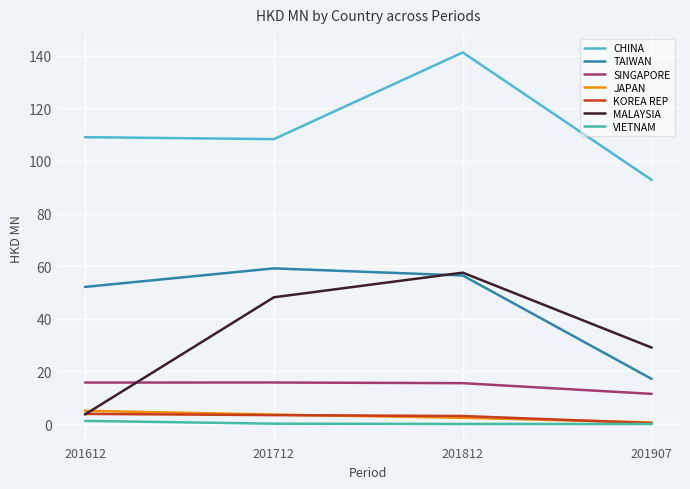

Is it true that MALAYSIA equals 44.7 at 201907?

False